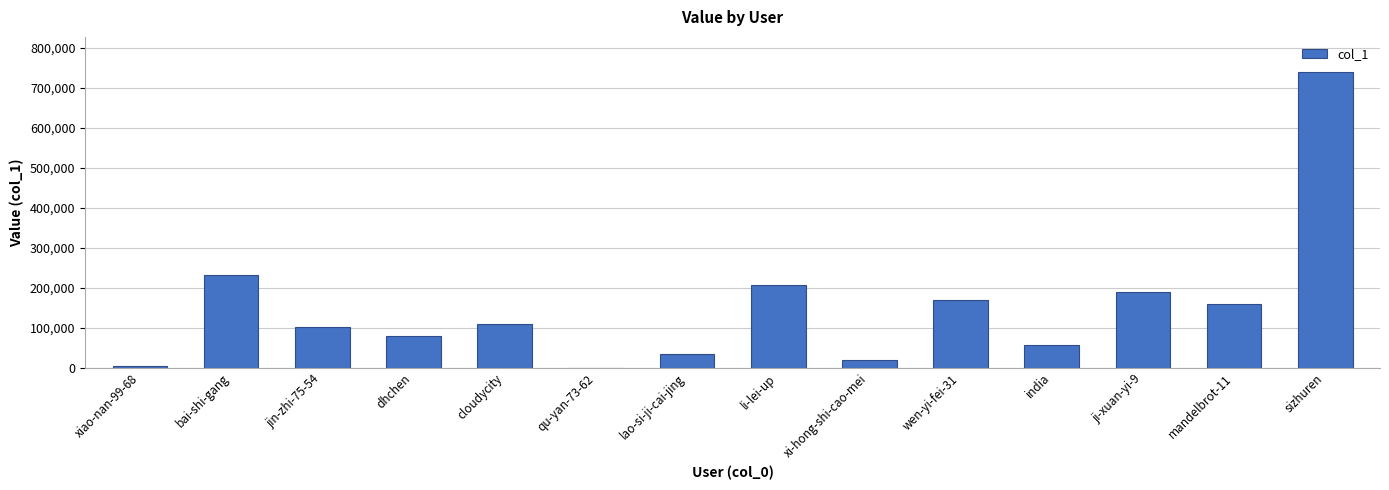

Between bai-shi-gang and ji-xuan-yi-9, which is larger?

bai-shi-gang